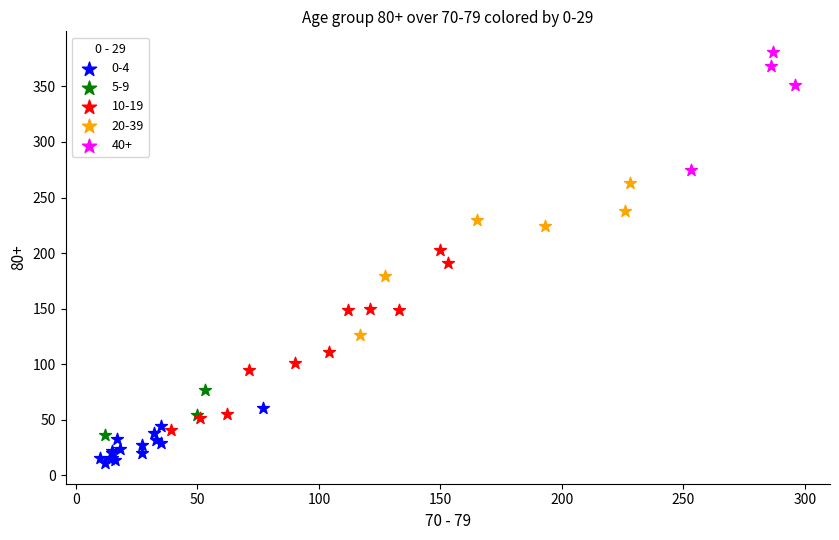

Which series contains the highest Y value?

40+